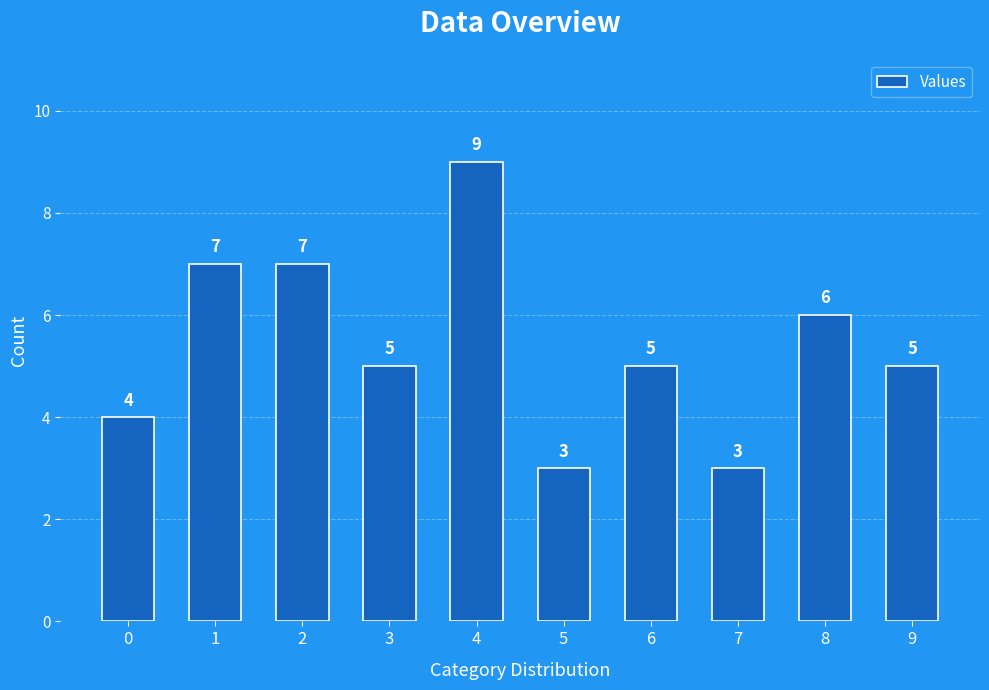

Is it true that the value at 4 is 9?

True